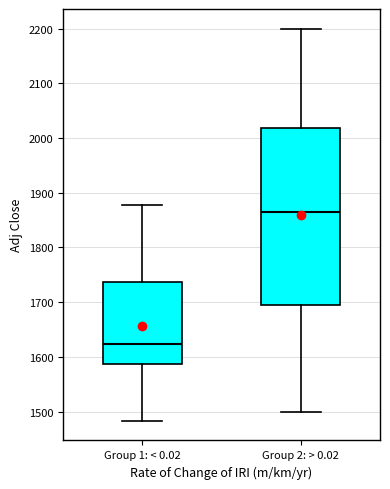

Reading left to right, transcribe this box plot: for each box, give where its median line is, the range the box spans, and where its two whiskers end, as read against the y-axis. The values are not printed on the chart, so give them approximately, as read against the axis.

Group 1: < 0.02: median 1620, box 1590 to 1740, whiskers 1480 to 1880
Group 2: > 0.02: median 1870, box 1700 to 2020, whiskers 1500 to 2200